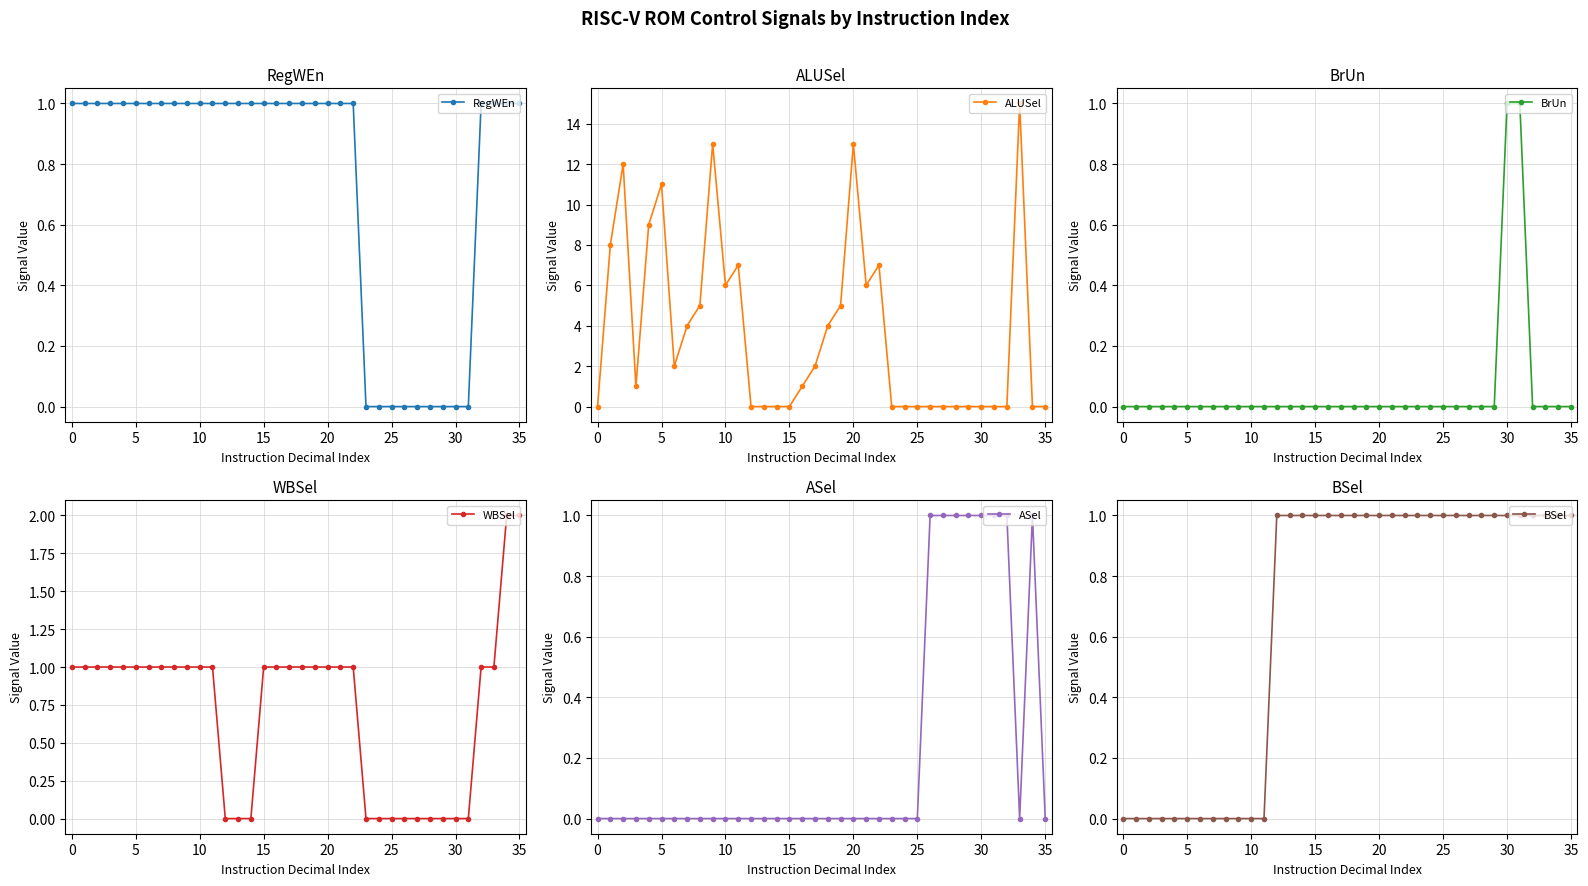

How many values in the BSel series are below 1?

12